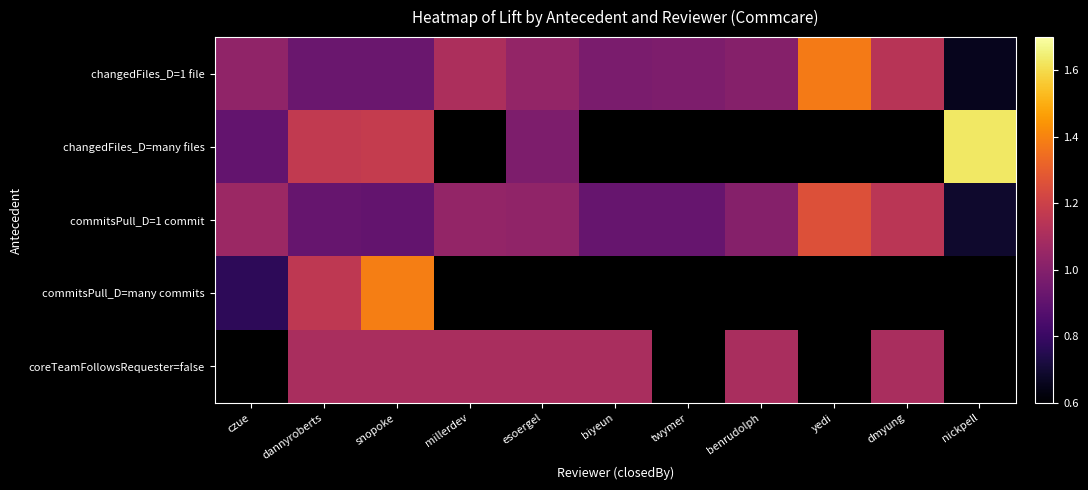

Which series has the largest total across all categories?

changedFiles_D=1 file